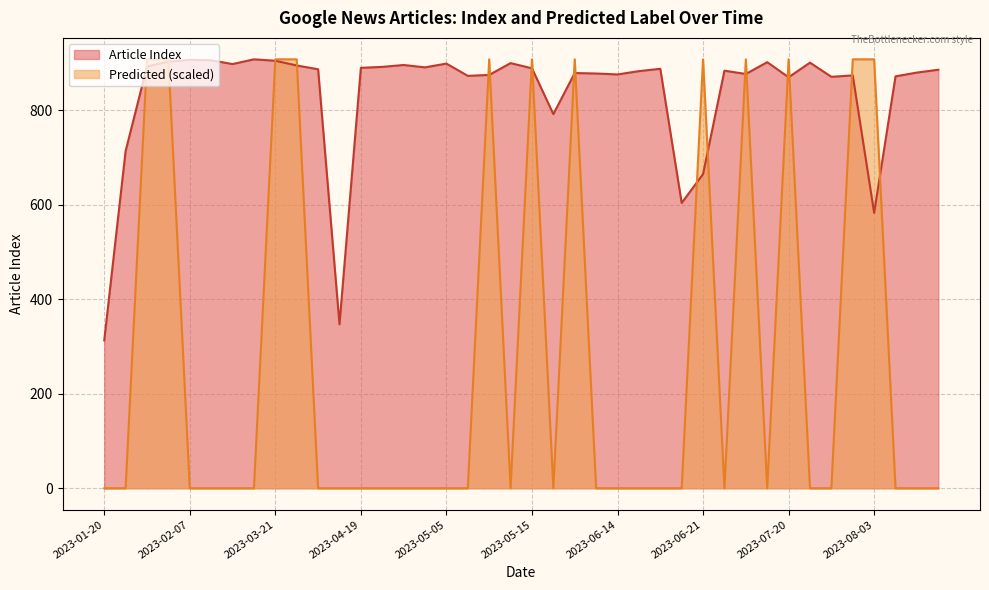

What is the approximate value of Article Index at 2023-03-02, to the nearest 10?

910